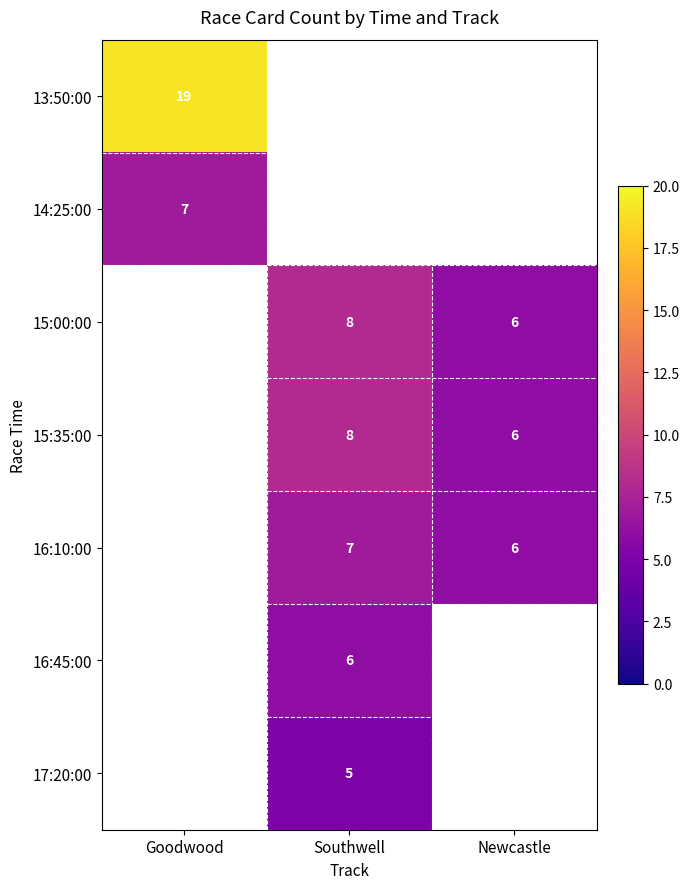

What is the minimum value shown in the chart?

5.0